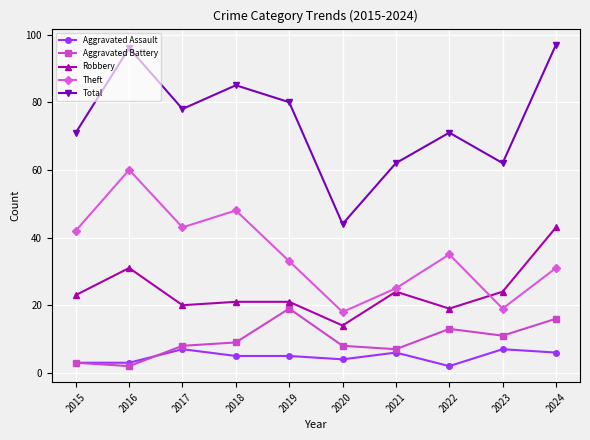

In Aggravated Battery, how many points are lower than both neighbors (excluding endpoints)?

3